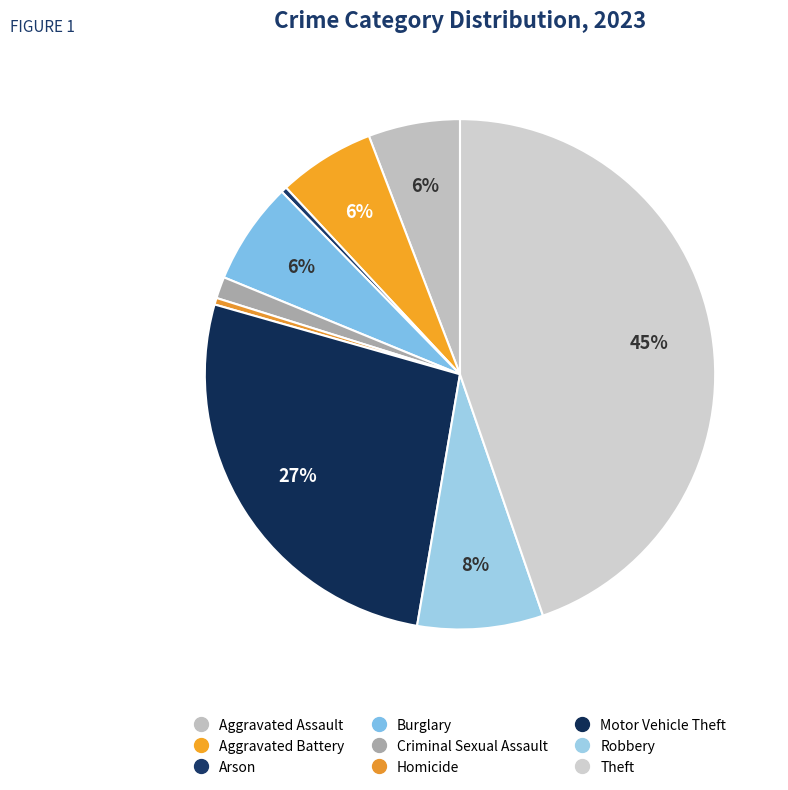

What percentage is NOT represented by Motor Vehicle Theft?

73.3%